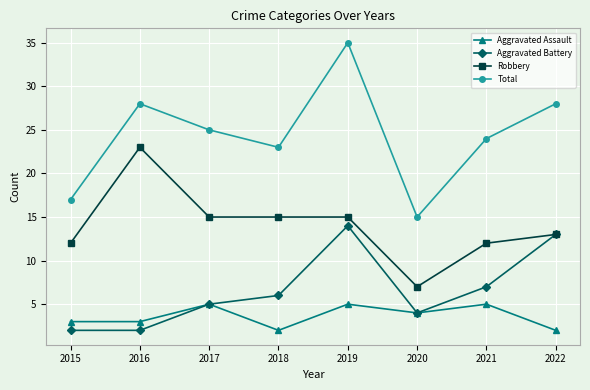

How many categories are shown in the chart?

8